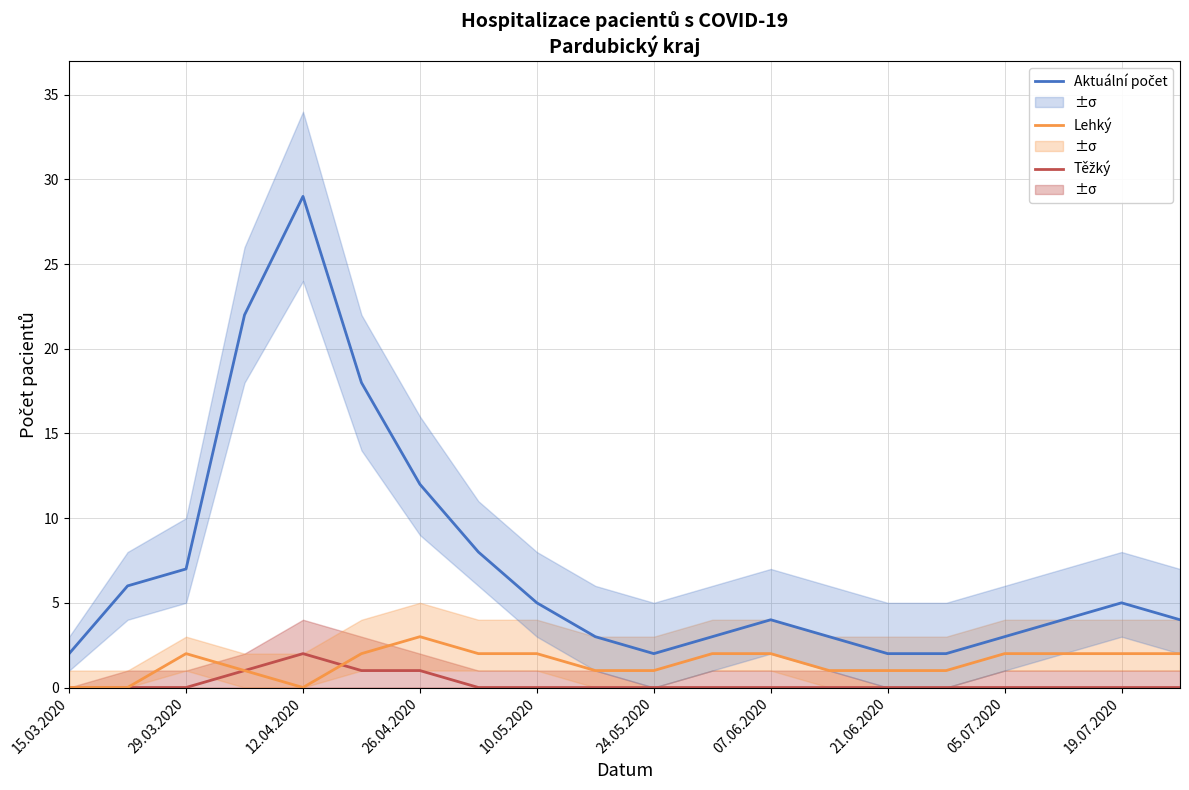

Between 12.04.2020 and 26.04.2020, which is larger?

12.04.2020